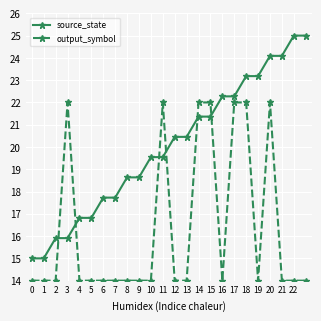

Which series has the widest spread of values?

source_state